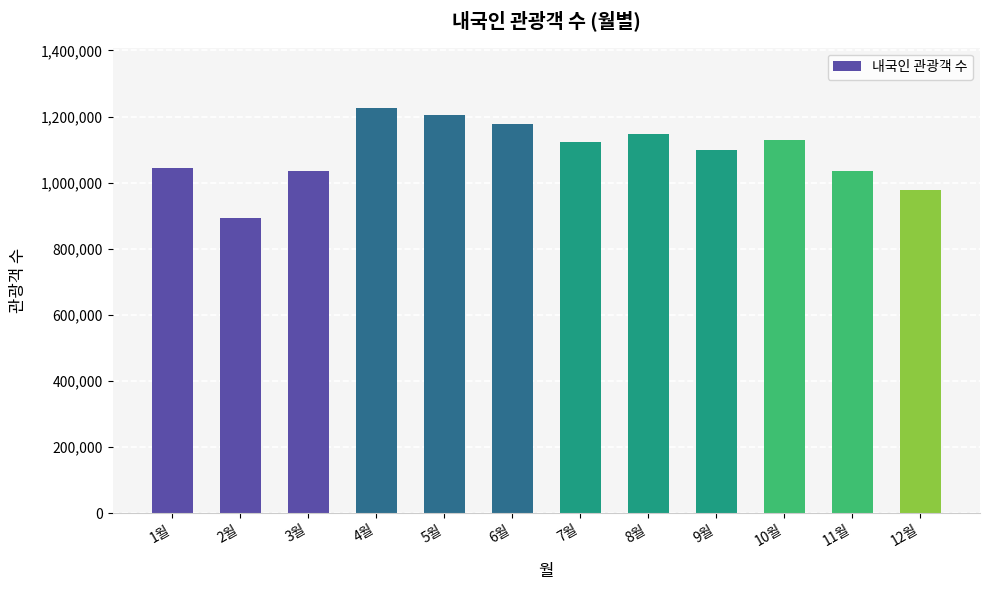

Which category has the lowest value across all series?

2월